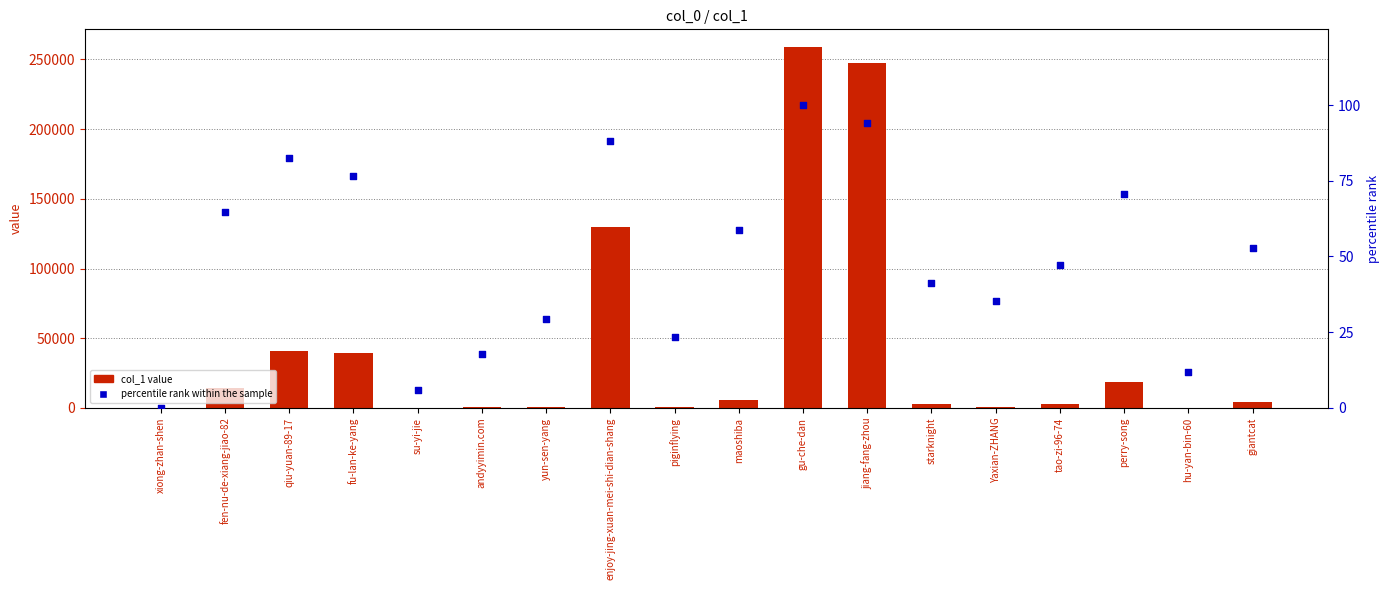

Which series has the largest total across all categories?

col_1 value